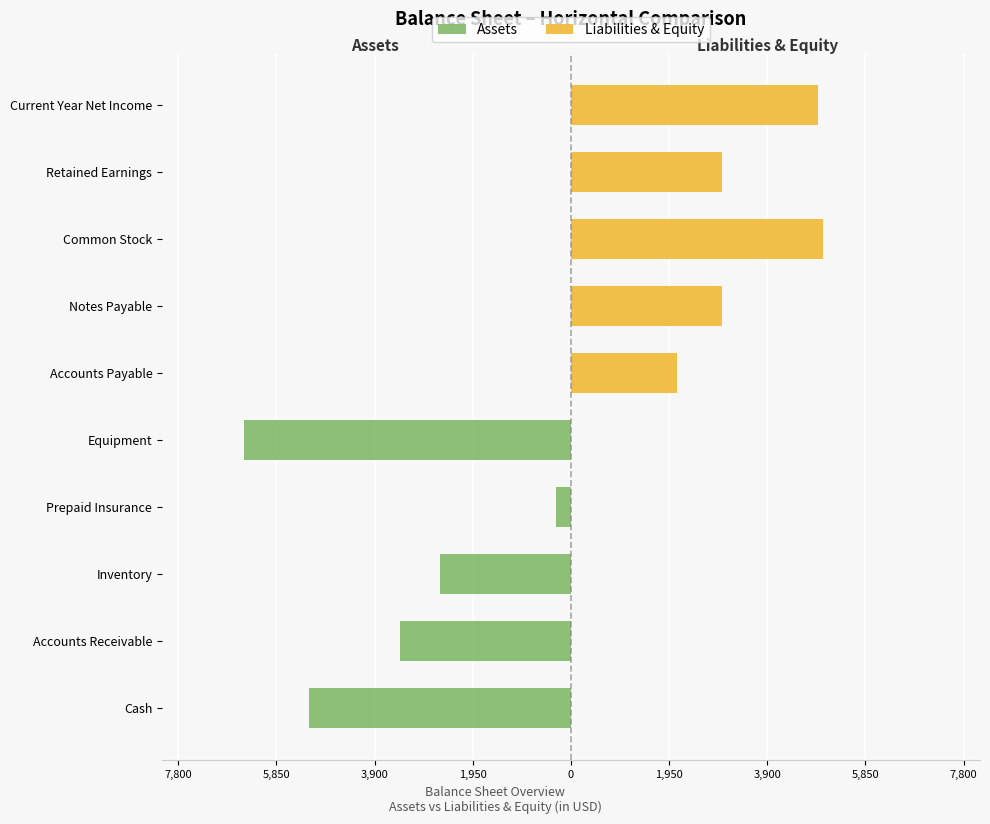

Count the number of categories in the chart.

10